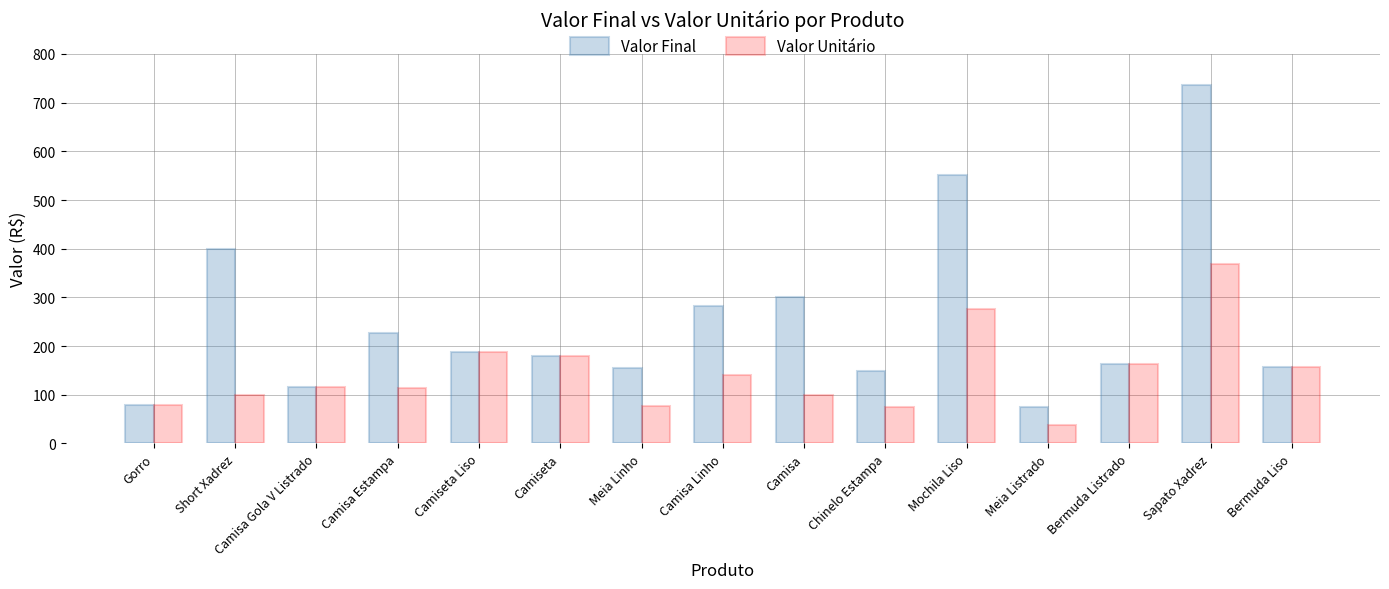

What is the sum of all Valor Unitário values?

2170